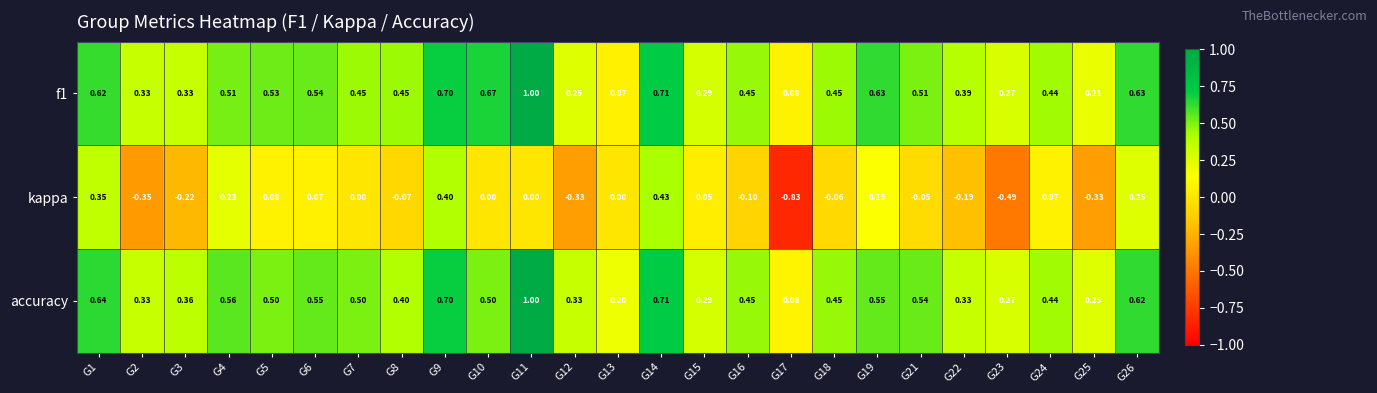

Which series has the widest spread of values?

kappa